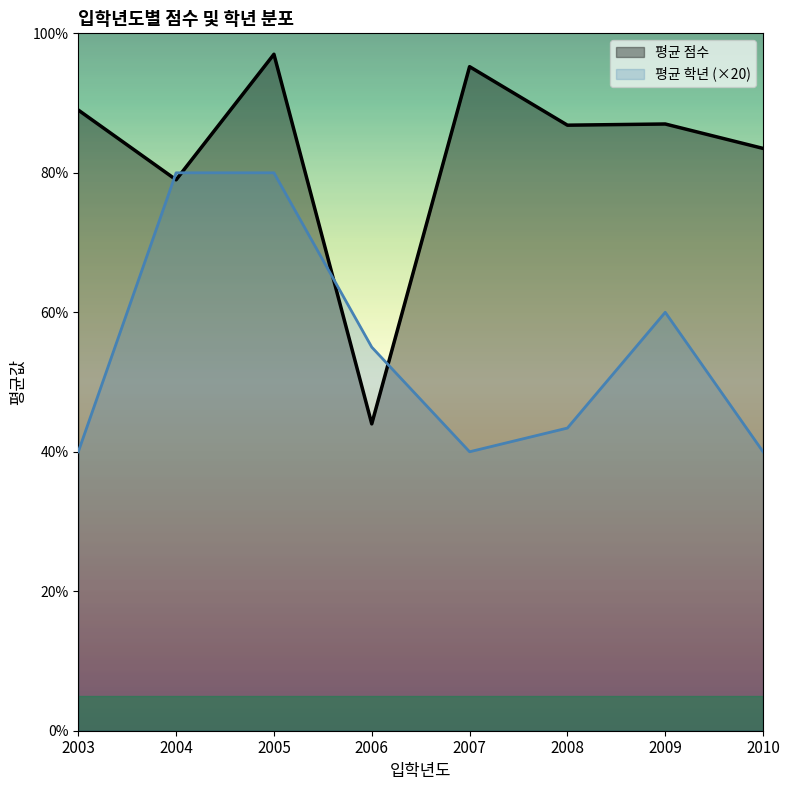

True or false: 평균 학년 has a value of 3.4 at 2006.

False